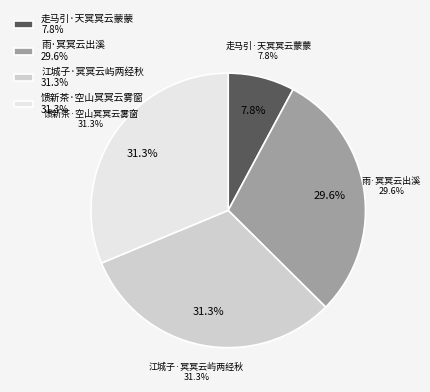

Count the number of slices in the pie.

4